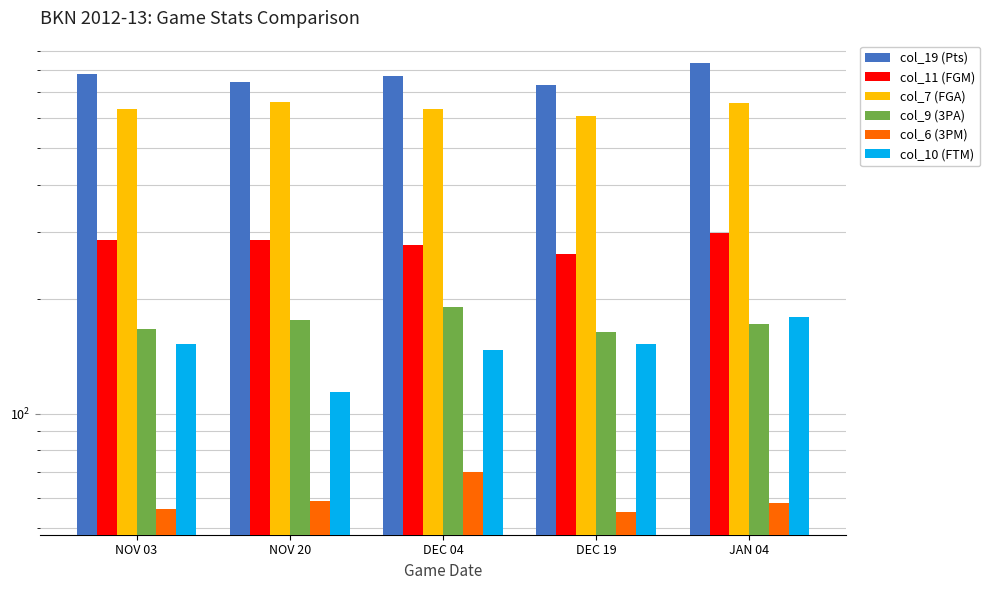

What is the label of the 5th bar from the right?

NOV 03